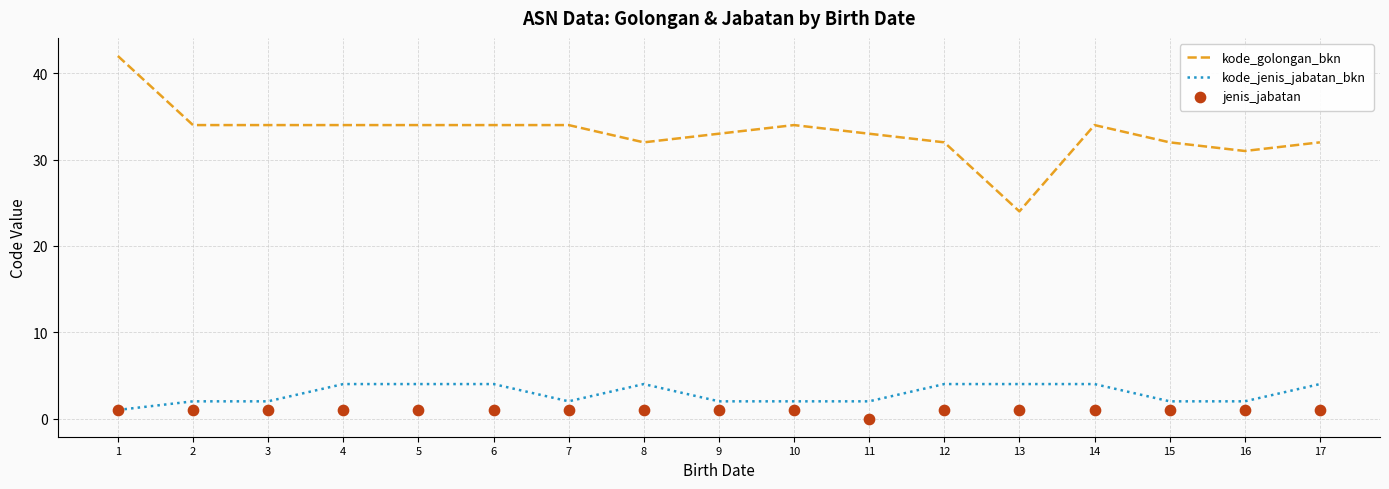

Which series has the largest total across all categories?

kode_golongan_bkn